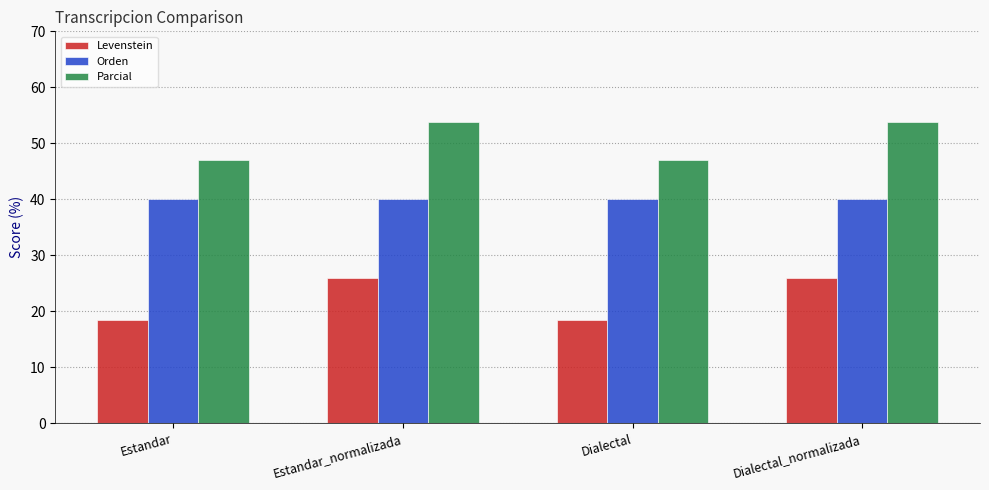

What is the sum of the Parcial values at Dialectal_normalizada and Estandar_normalizada?

107.7